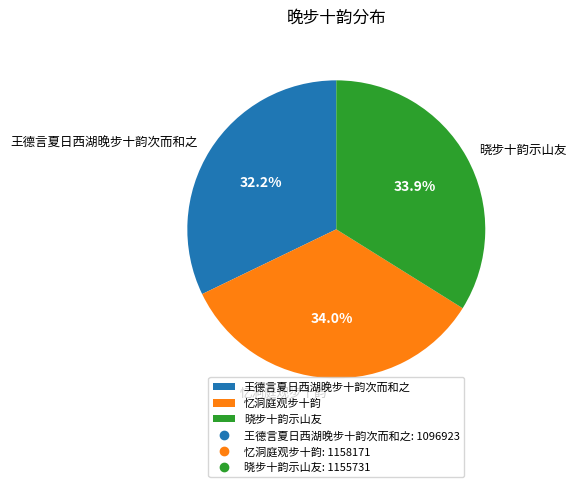

How much of the chart is everything except 王德言夏日西湖晚步十韵次而和之?

67.8%